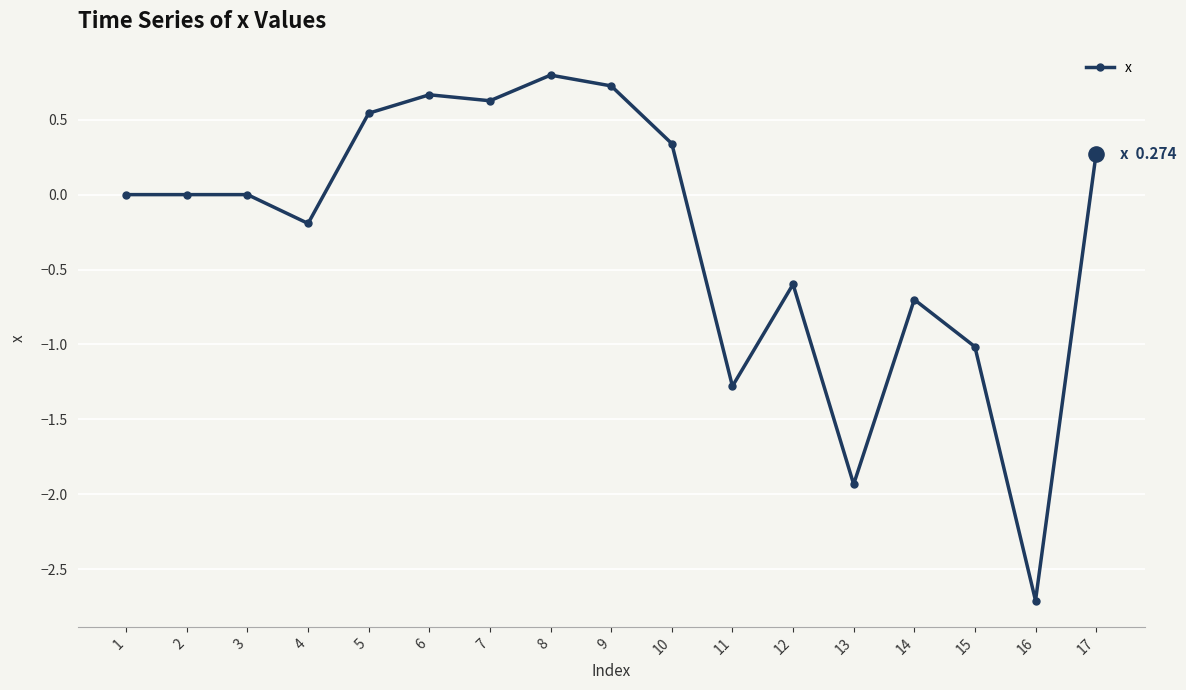

What is the change in value from 1 to 7?

+0.6